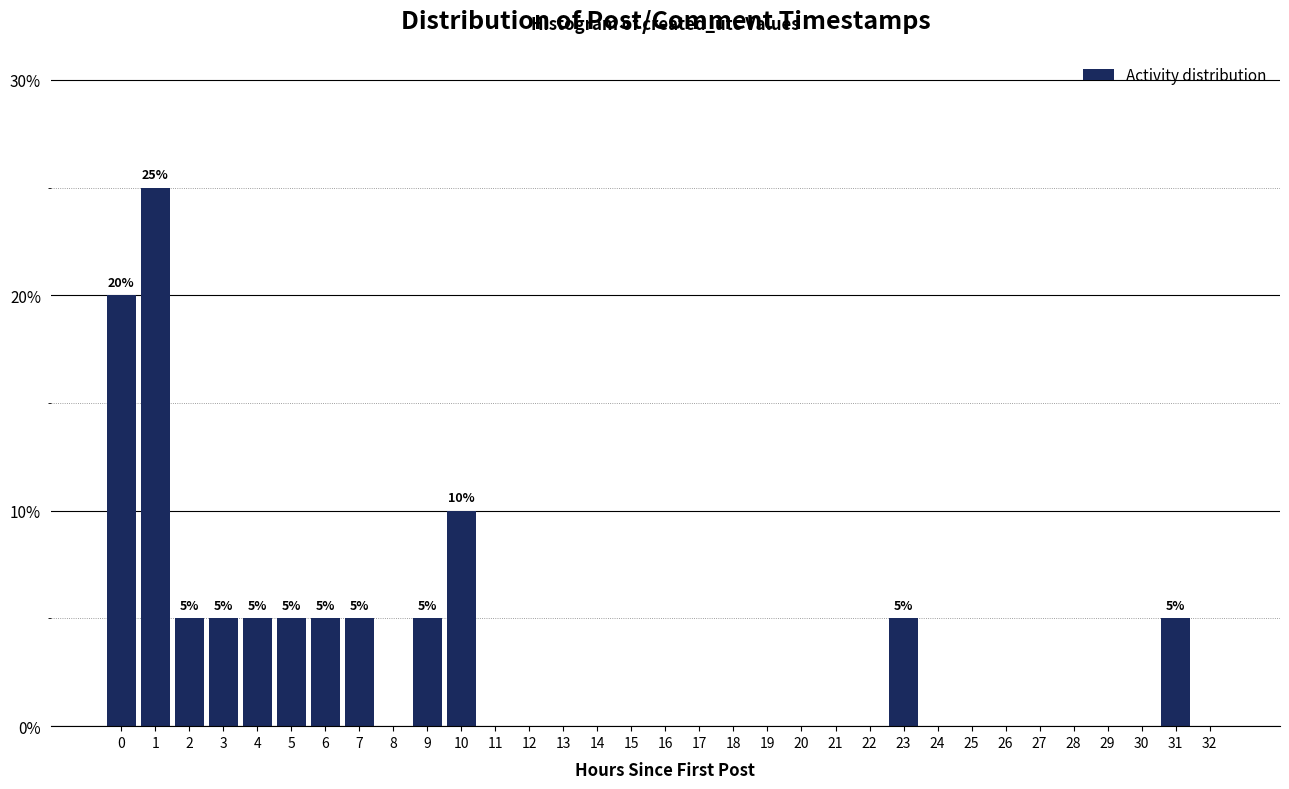

What is the maximum value shown in the chart?

25